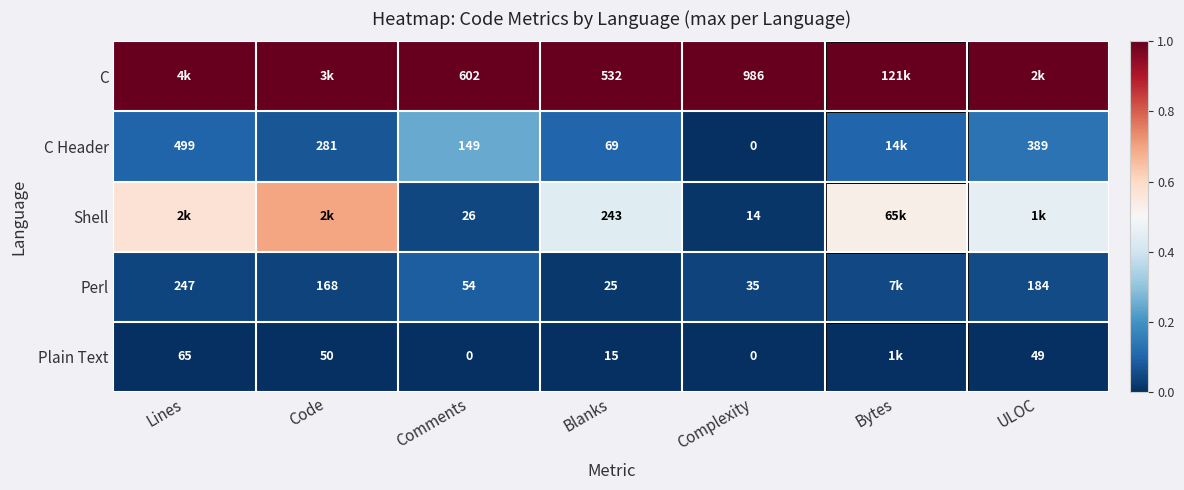

What is the spread (max minus min) of values at Code?

1.0